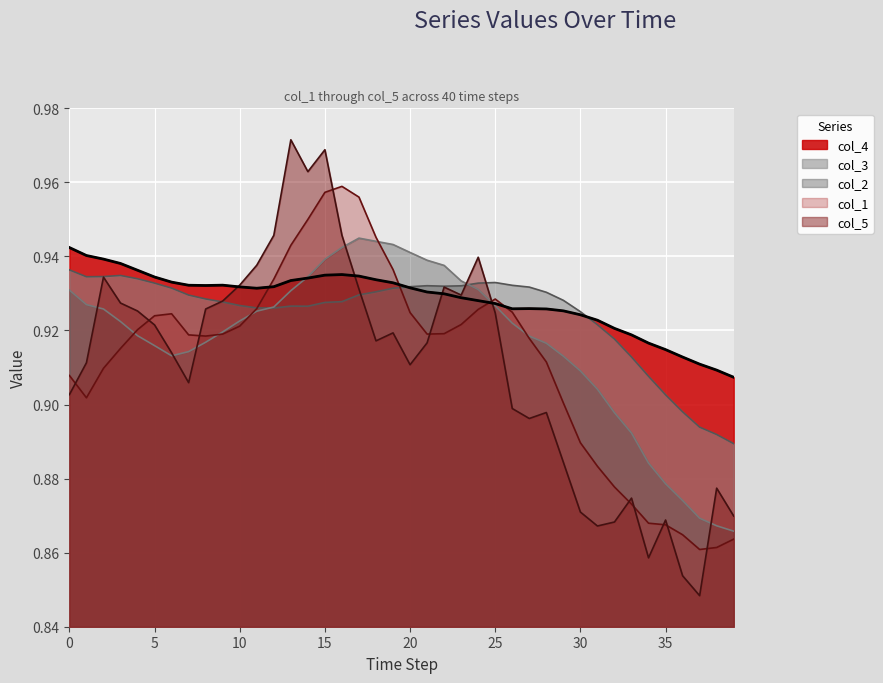

How many points are lower than both their immediate neighbors (excluding endpoints)?

3